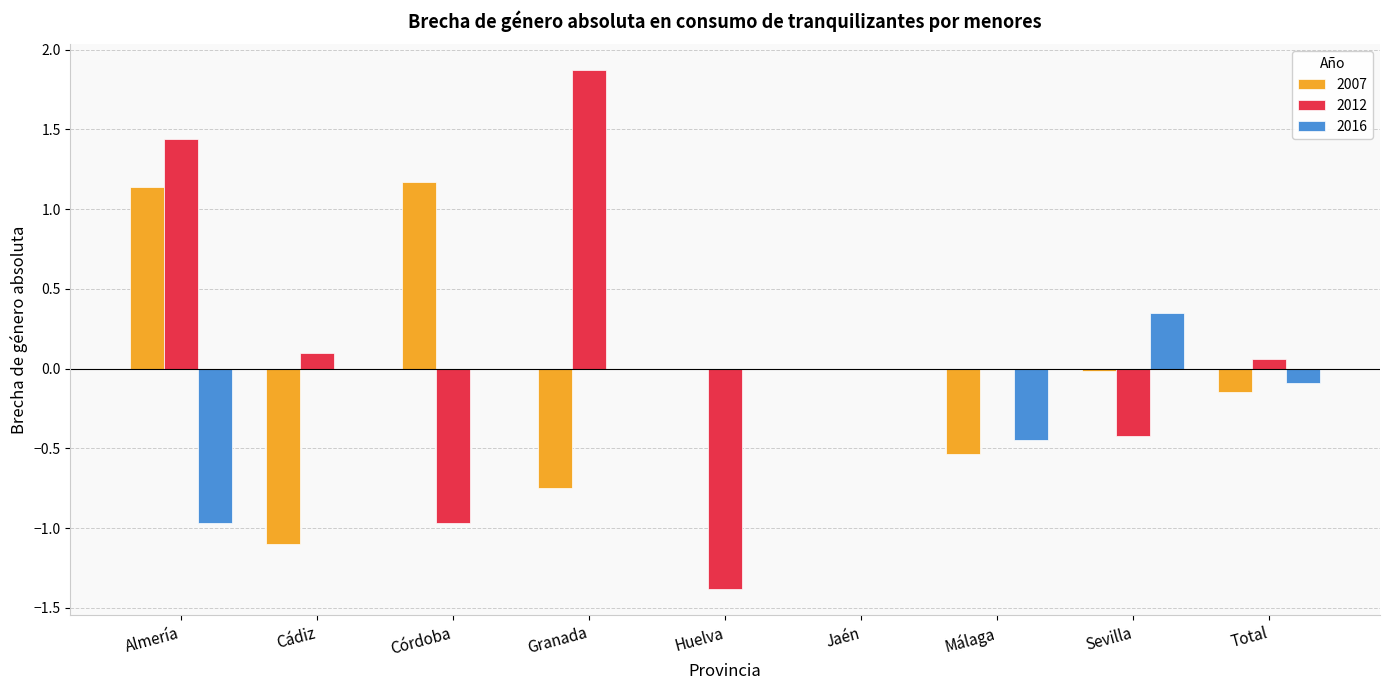

Which series has the largest total across all categories?

2012